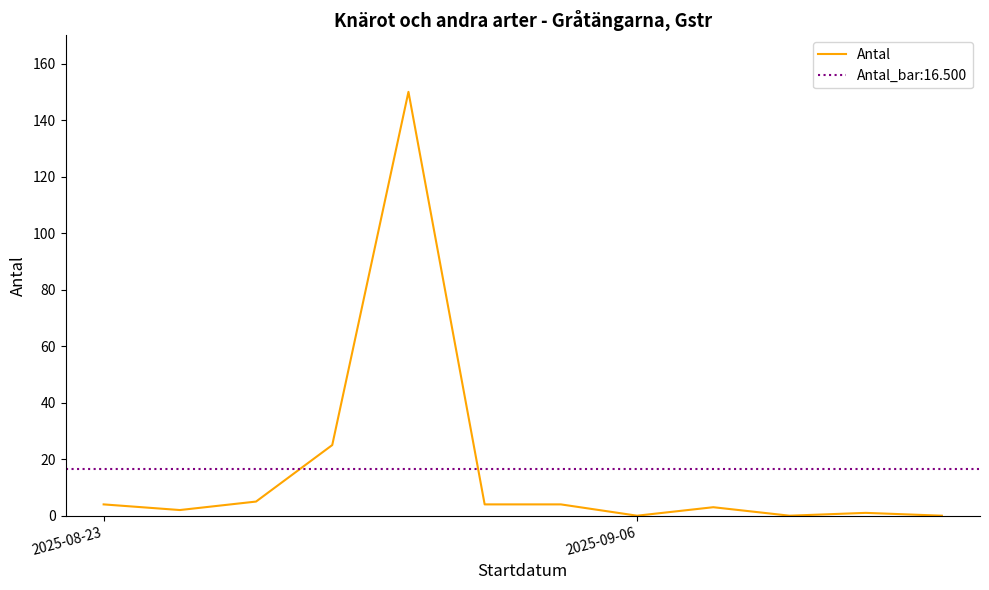

Is it true that the value at 5 is 1?

False